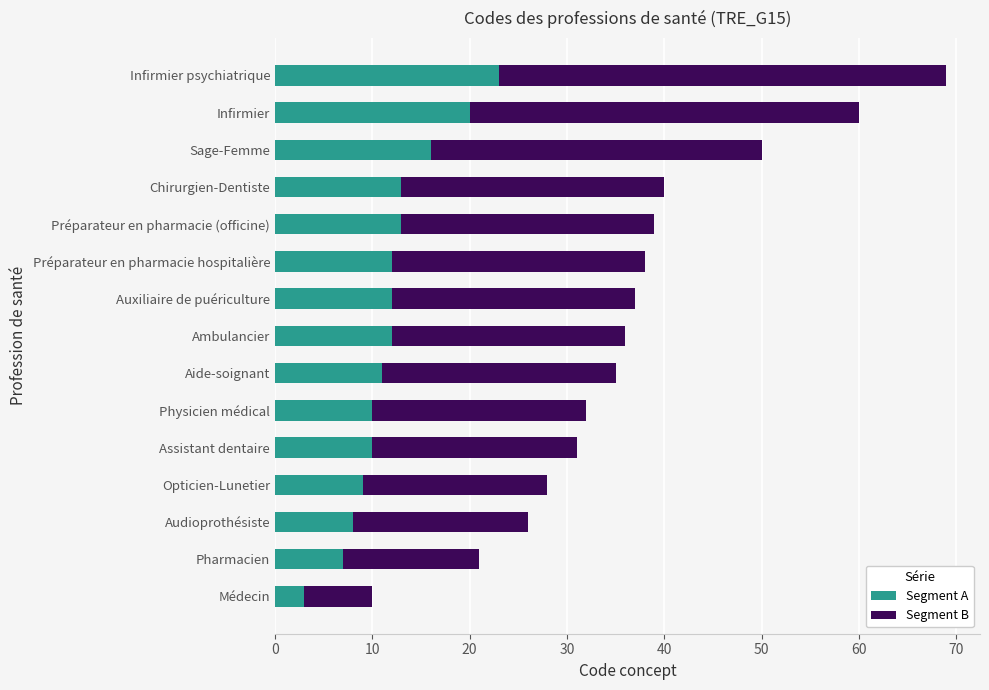

What is the maximum value for Segment A?

23